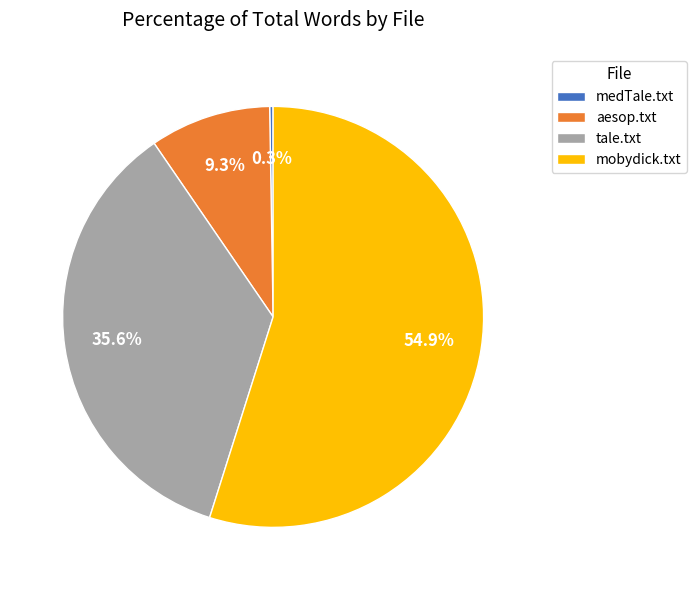

Is the sum of tale.txt and mobydick.txt greater than half?

Yes